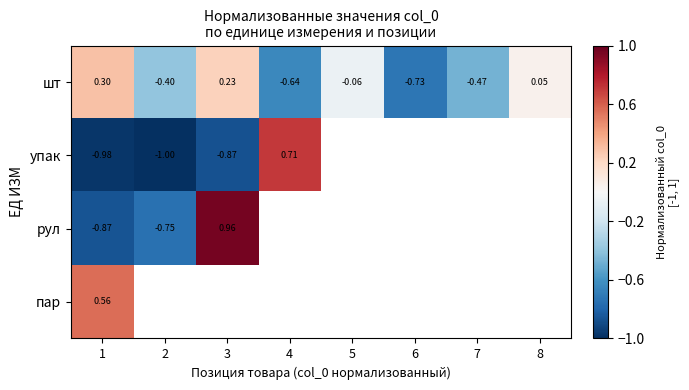

Is the value of рул at 3 greater than the value of шт at 2?

Yes